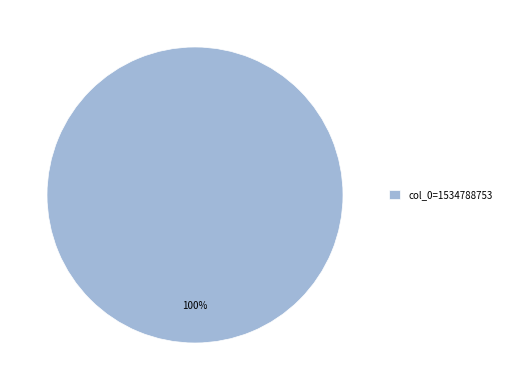

What percentage is the col_0=1534788753 slice, to the nearest percent?

100%